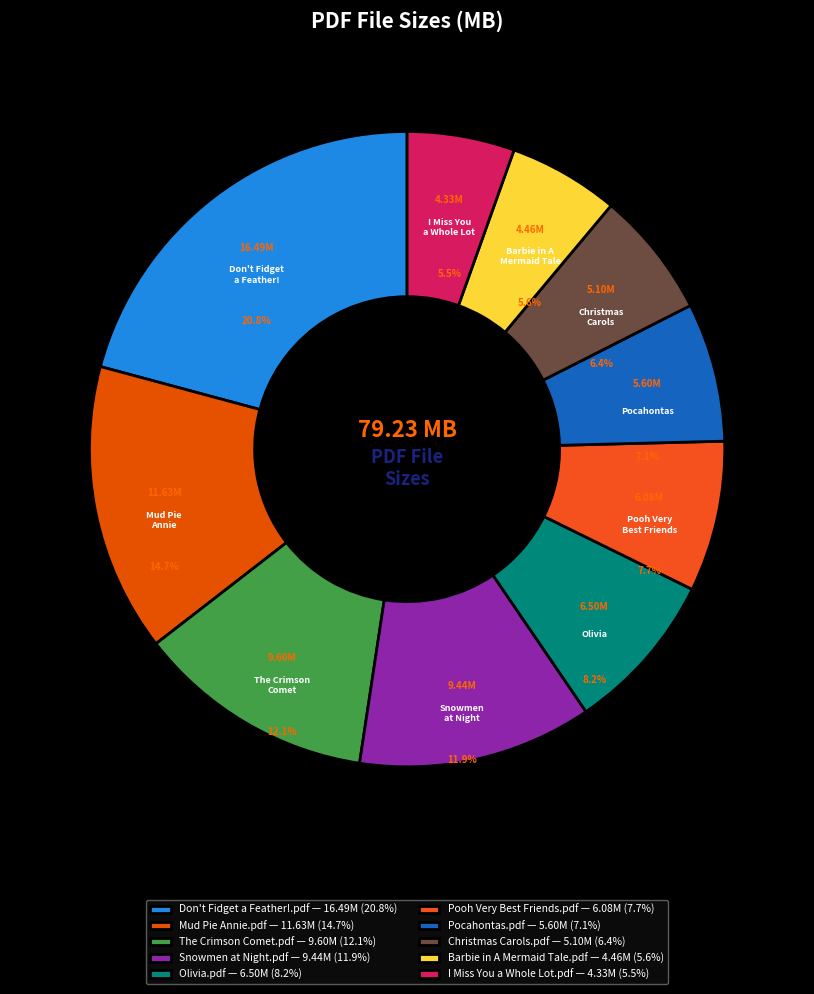

What is the ratio of the value at Don't Fidget a Feather!.pdf to the value at Pocahontas.pdf?

2.9